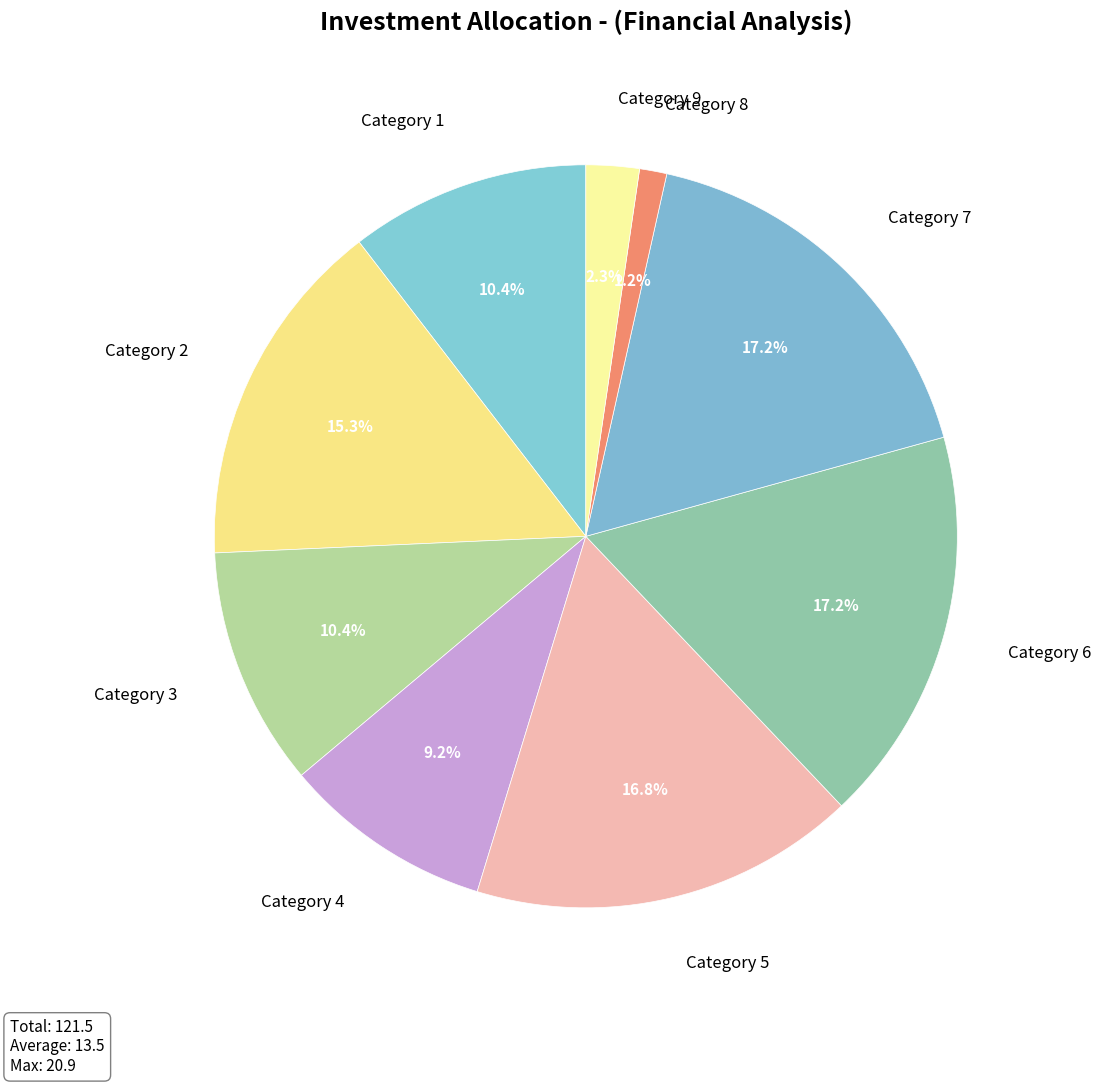

Which slice is the smallest?

Category 8